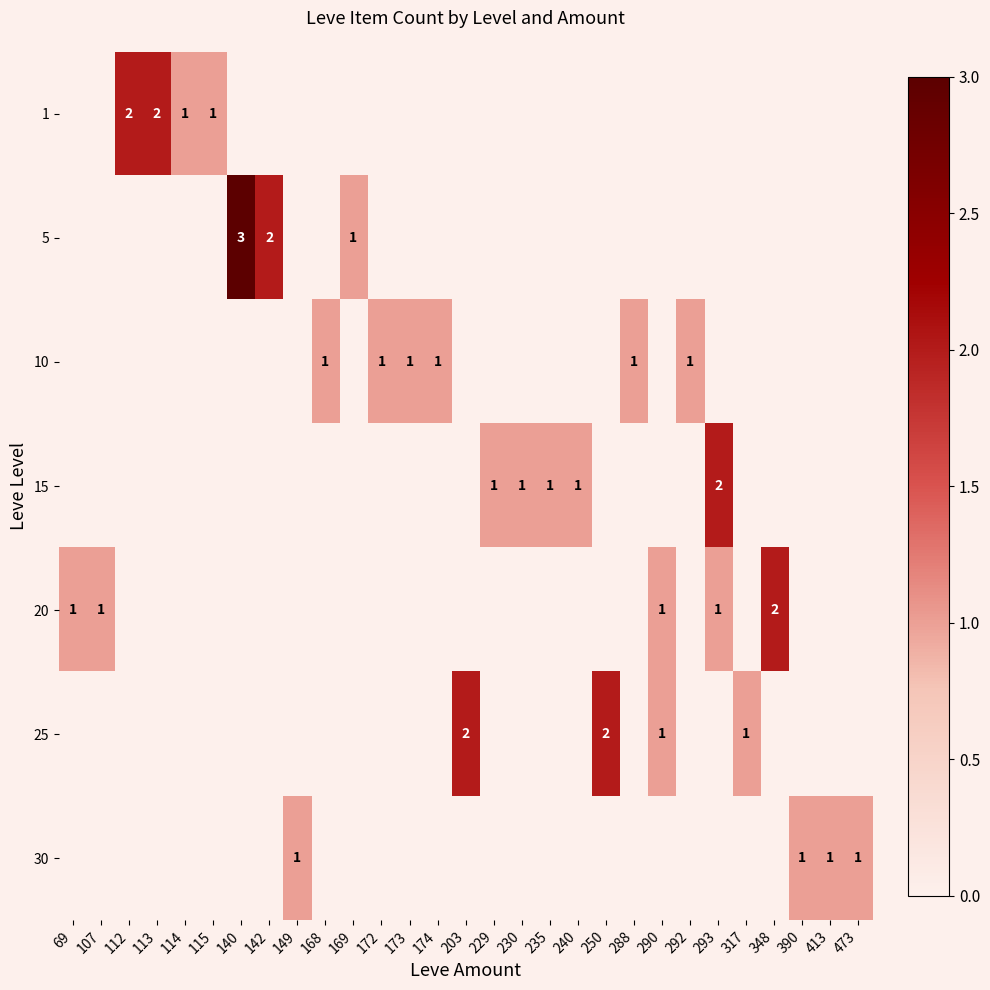

The value of 10 at 173 is 2. True or false?

False